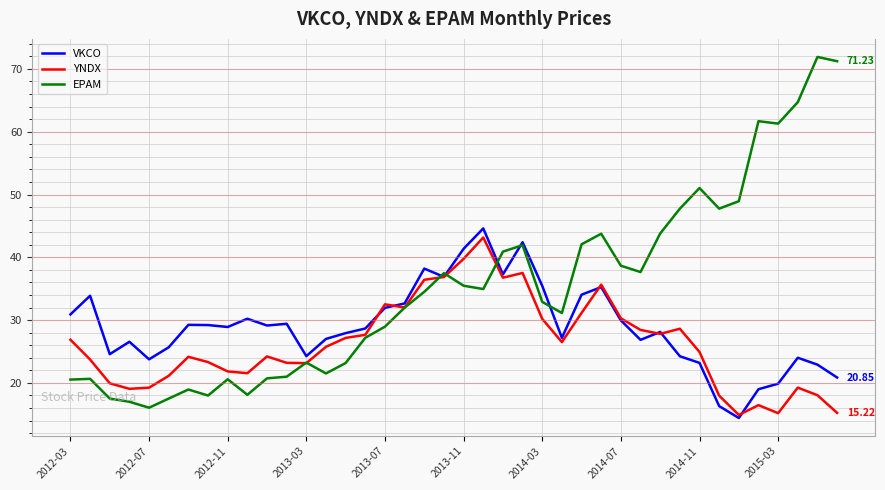

Rank the series by their average value, from lowest to highest.

YNDX, VKCO, EPAM